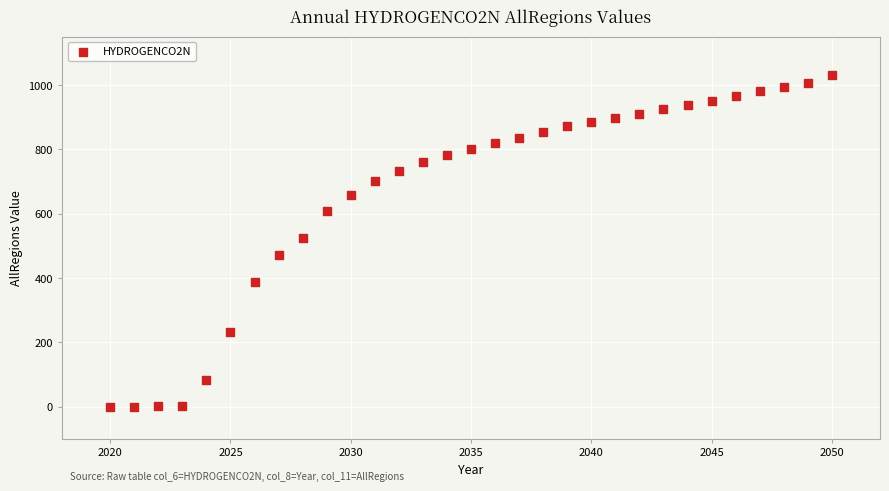

What is the range of X values (max minus min)?

30.0